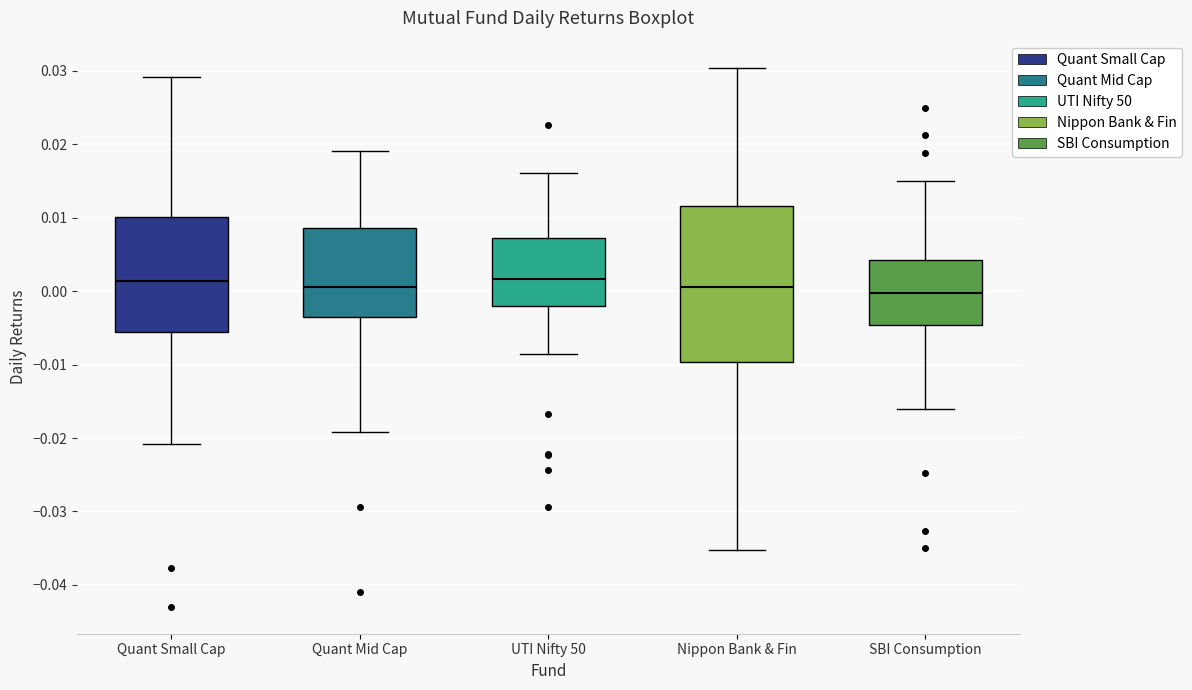

Where is the upper edge of the box for Quant Mid Cap on the y-axis? The values are not printed on the chart, so give them approximately, as read against the axis.

0.009